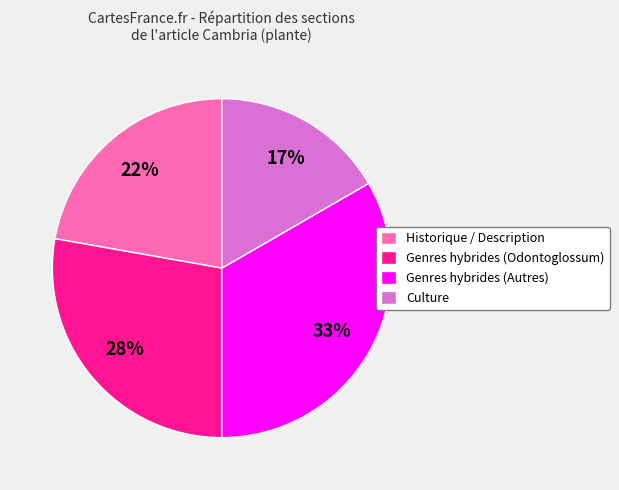

Which has a higher value, Historique / Description or Culture?

Historique / Description